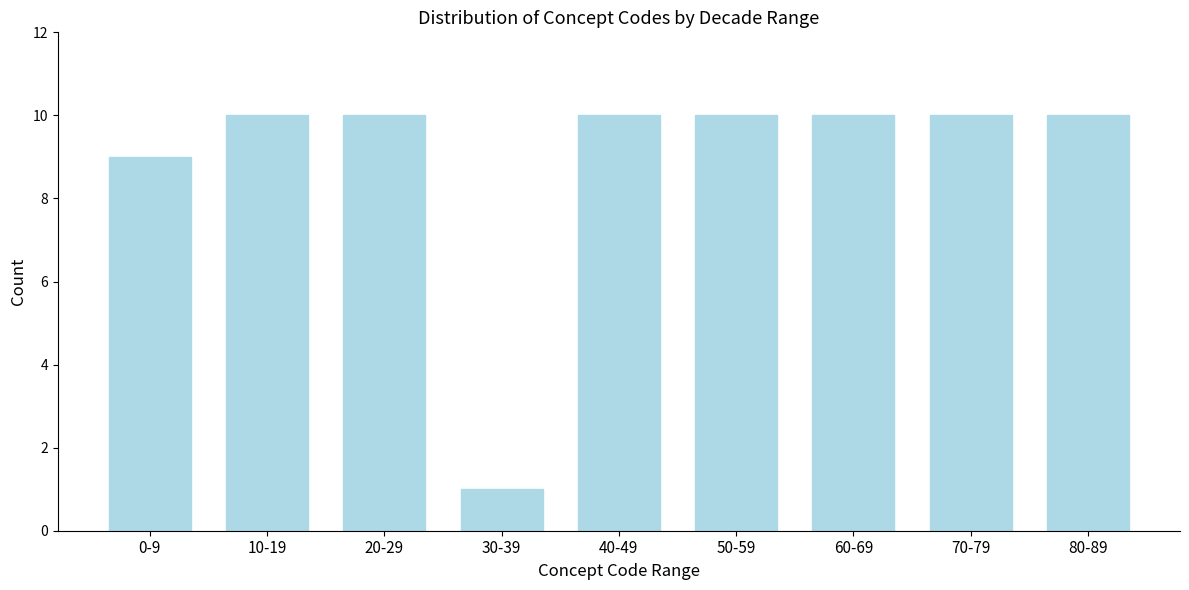

Reading left to right, what are all the values shown in this chart?

9	10	10	1	10	10	10	10	10